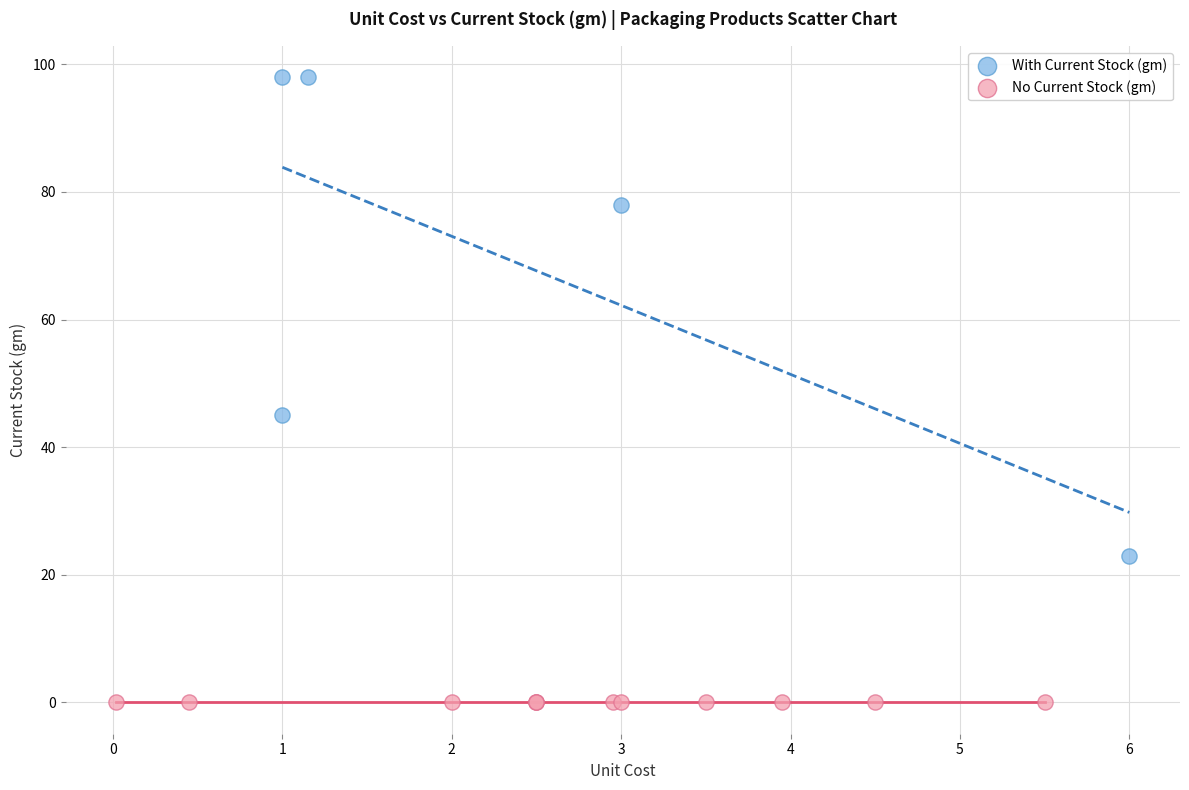

Which series reaches the maximum Y coordinate?

With Current Stock (gm)